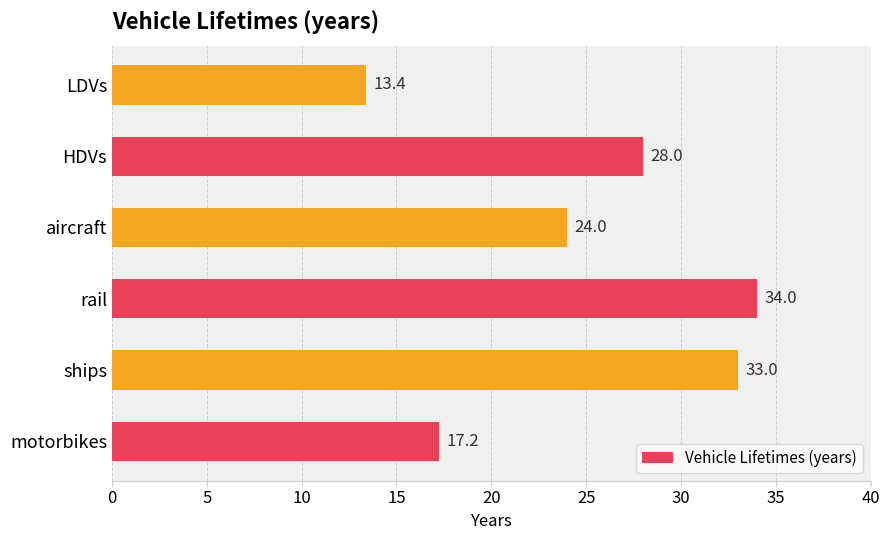

What is the change in value from ships to LDVs?

-19.6